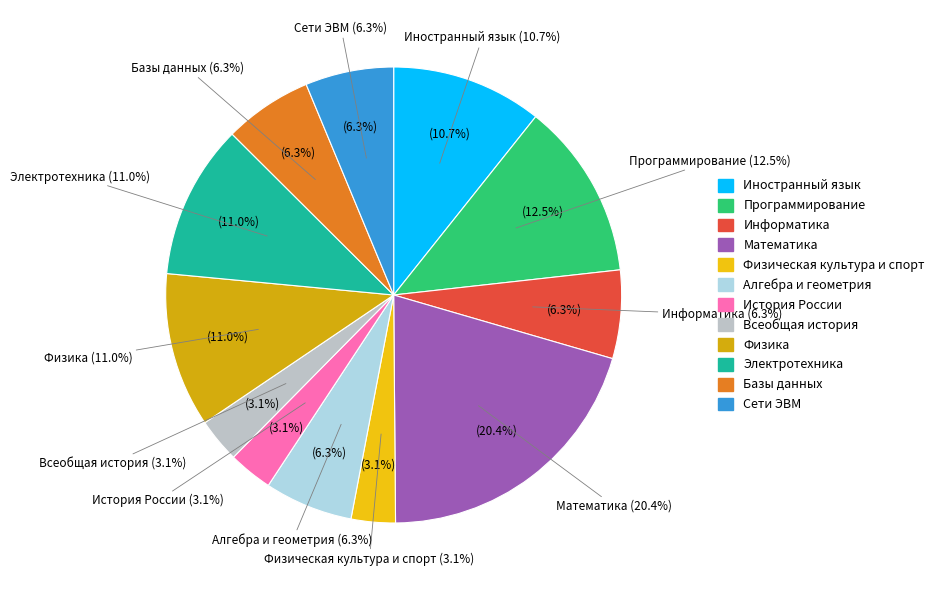

Which category has the smallest portion of the pie?

Физическая культура и спорт